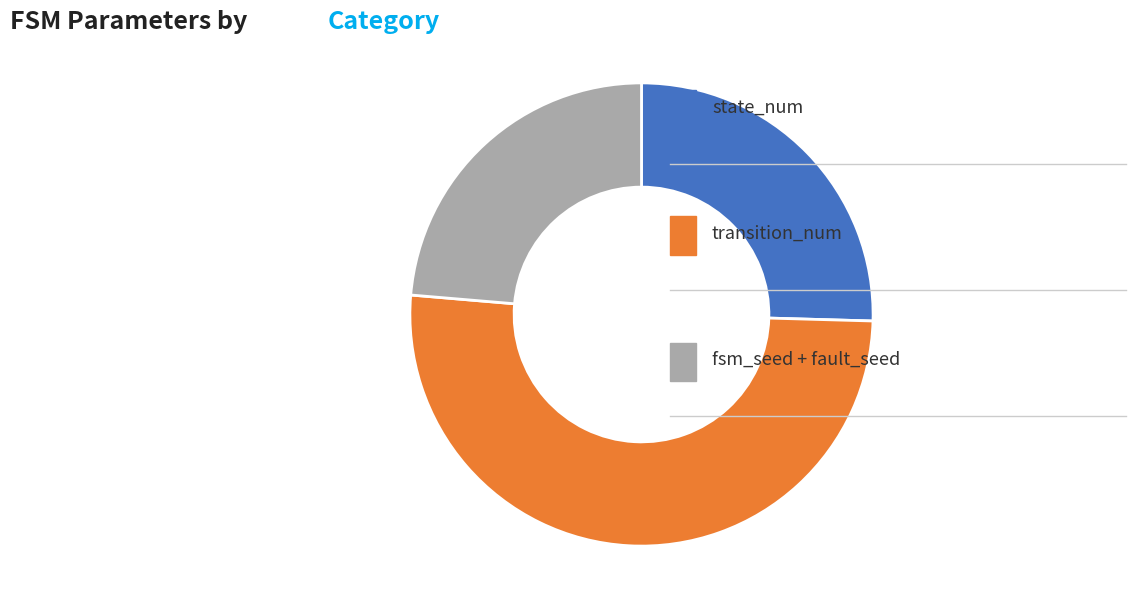

Does any single category account for the majority?

Yes